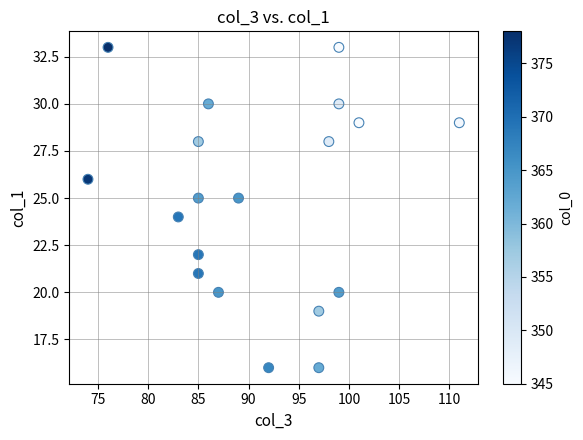

What is the range of X values (max minus min)?

37